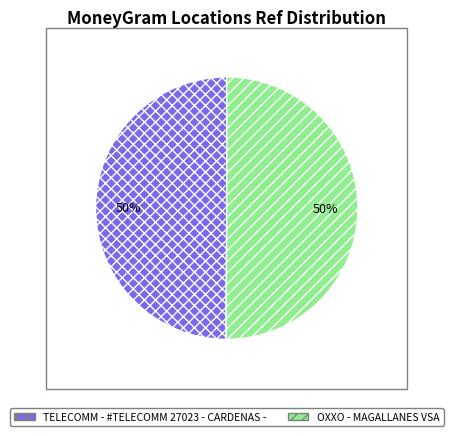

Approximately how many times larger is the value at OXXO - MAGALLANES VSA compared to TELECOMM - #TELECOMM 27023 - CARDENAS -?

1.0